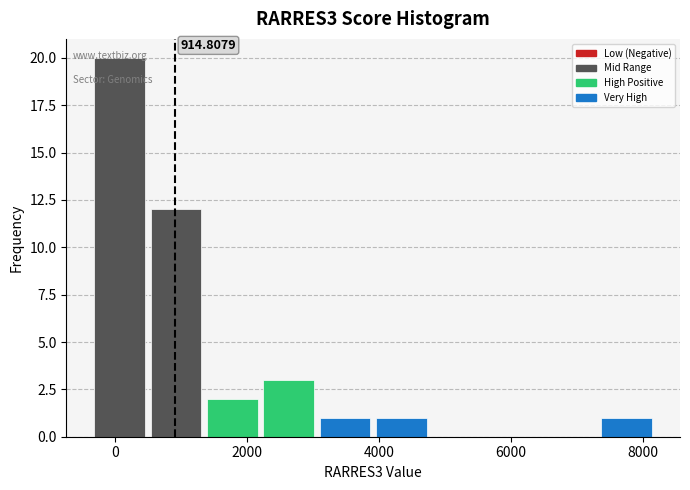

Which range on the x-axis has the tallest bar?

-400 to 400